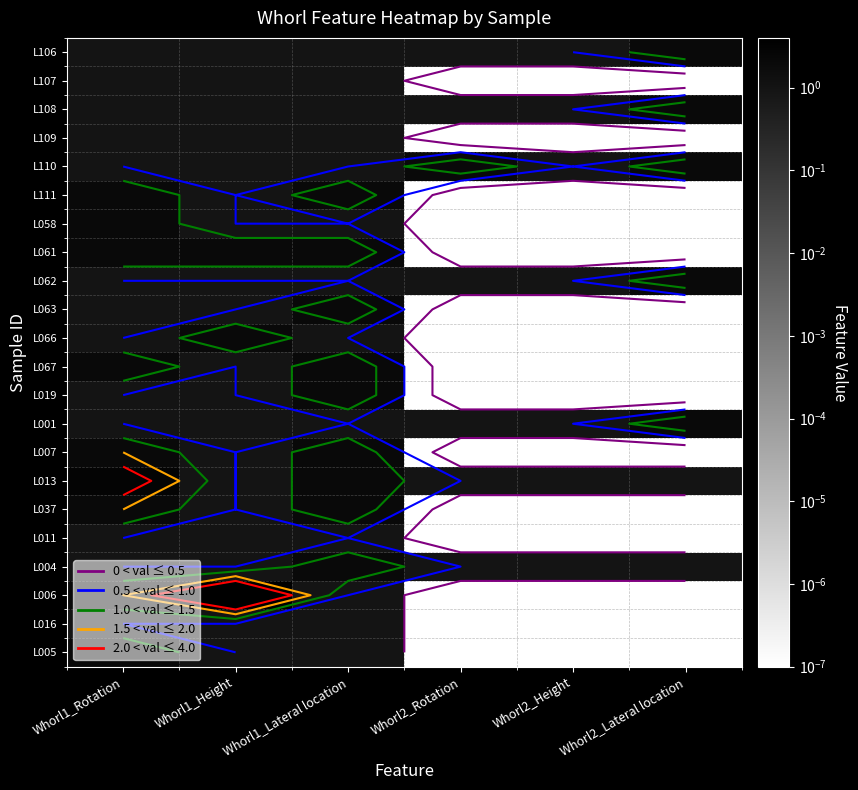

List the labels in order of L067 value, largest first.

Whorl1_Rotation, Whorl1_Lateral location, Whorl1_Height, Whorl2_Rotation, Whorl2_Height, Whorl2_Lateral location